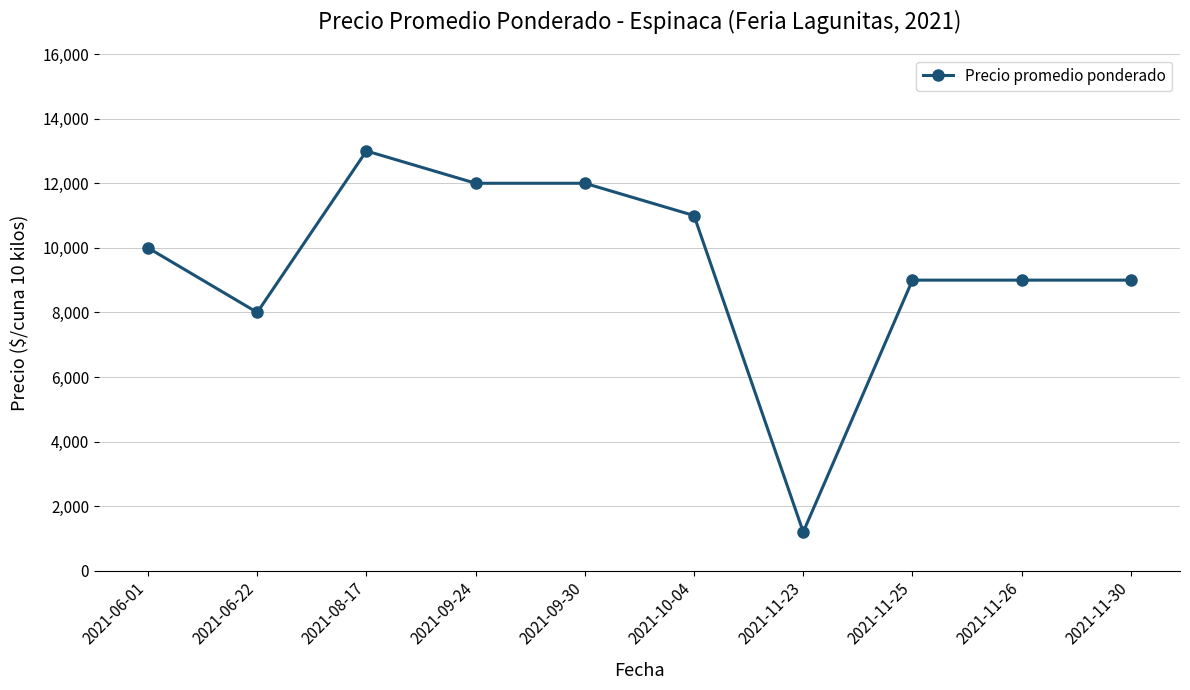

Which label corresponds to the largest value in the chart?

2021-08-17